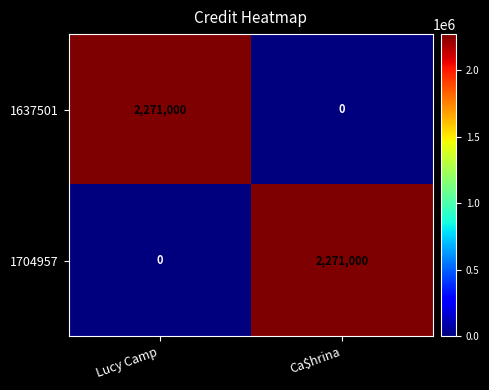

Which category has the lowest value in the 1704957 series?

Lucy Camp